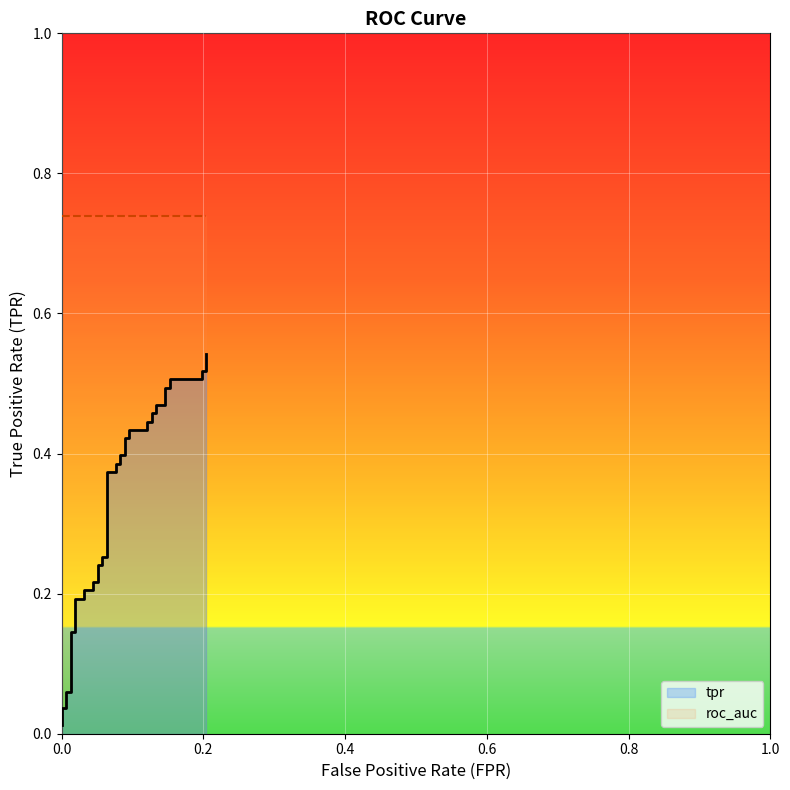

True or false: roc_auc has more than 2 interior local peaks.

False